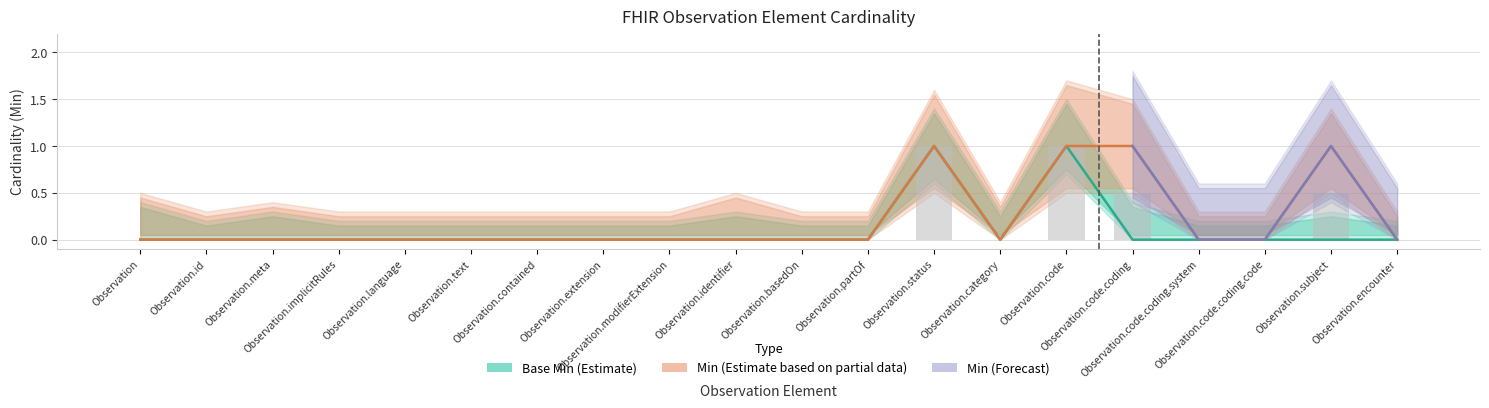

What is the label of the 3rd bar from the right?

Observation.code.coding.code